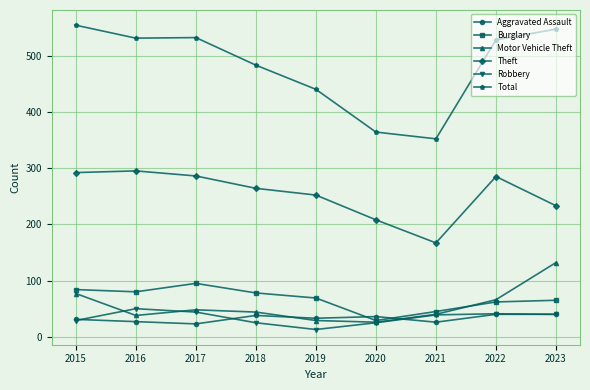

At how many categories does at least one series exceed 100?

9